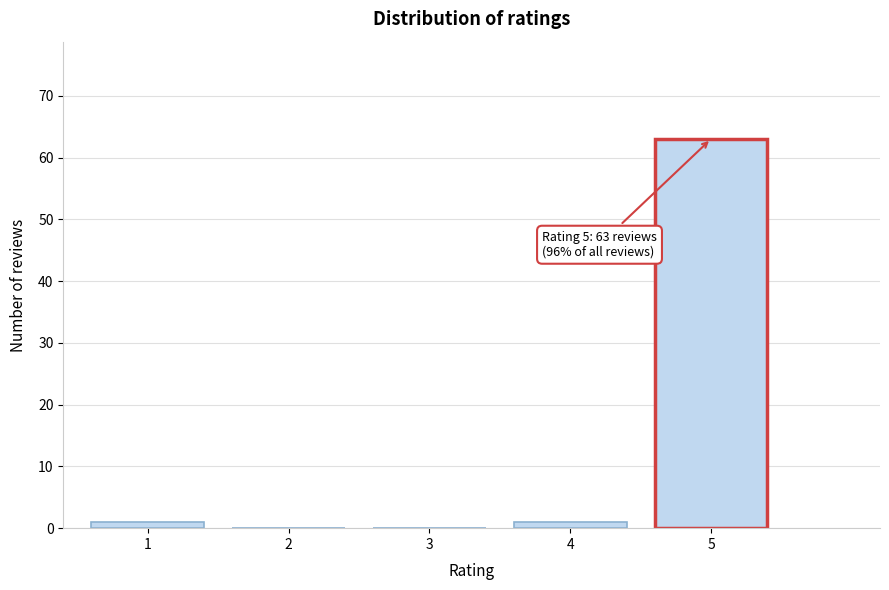

Reading left to right, extract all data points from this chart.

1=1	2=0	3=0	4=1	5=63